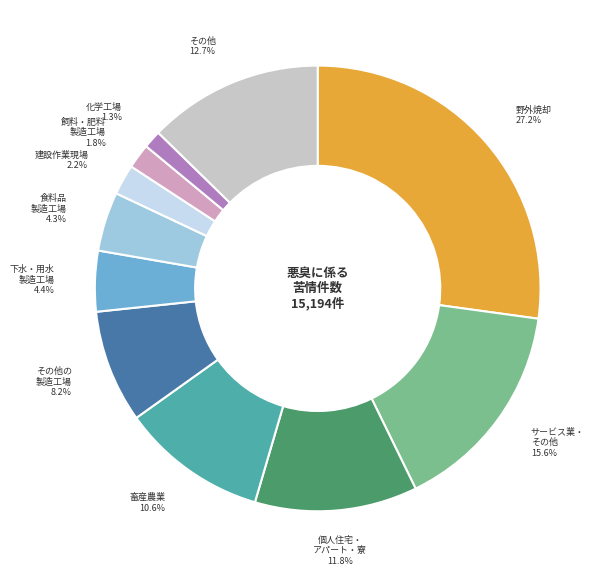

Which slice is the largest?

野外焼却